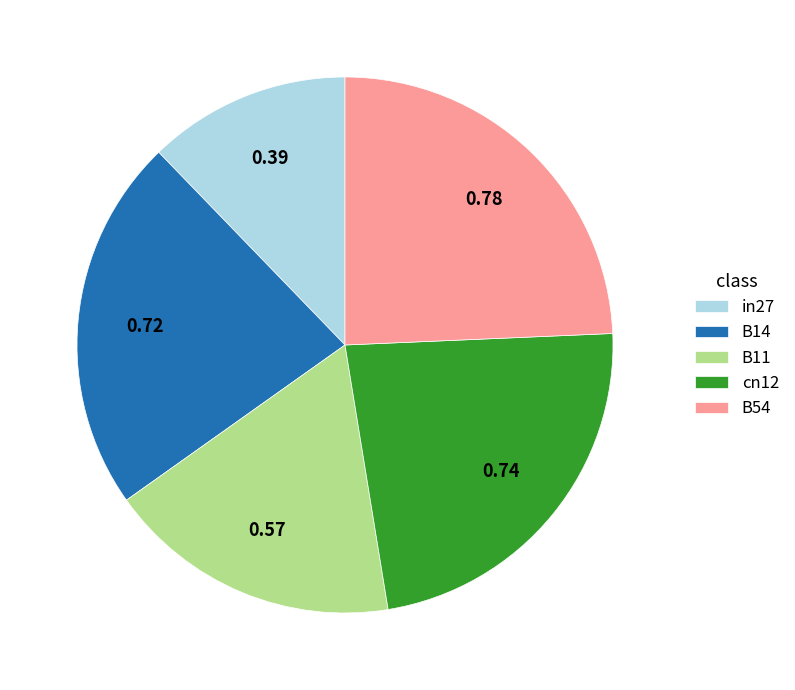

Is there any slice that represents more than half of the pie?

No